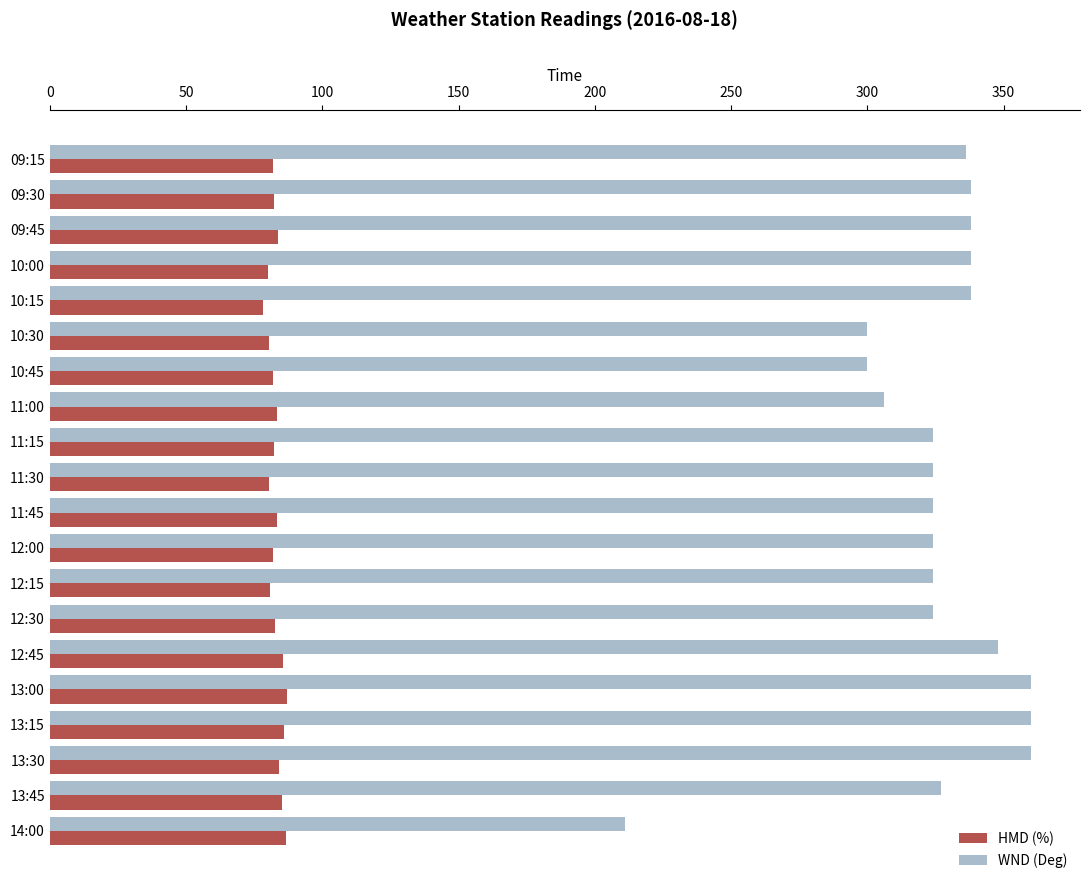

What is the greatest value displayed?

360.0